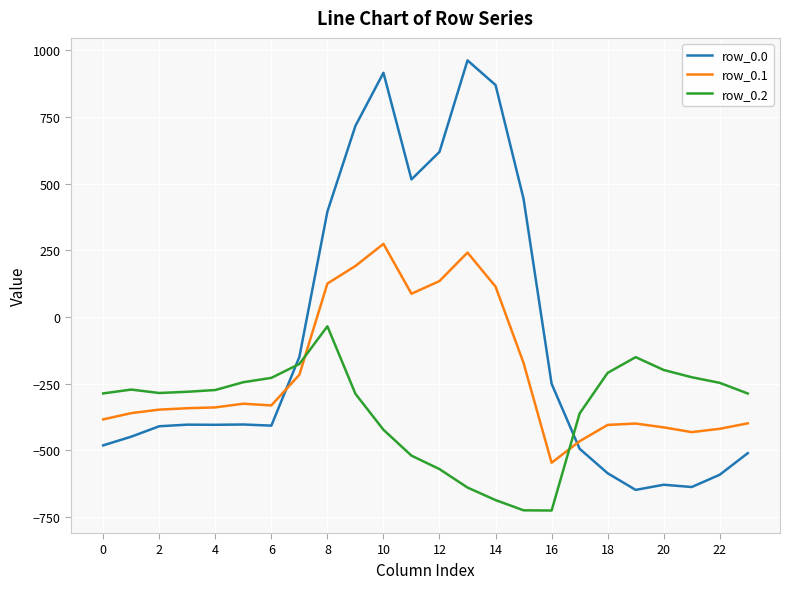

List the series in order of their peak value, lowest first.

row_0.2, row_0.1, row_0.0